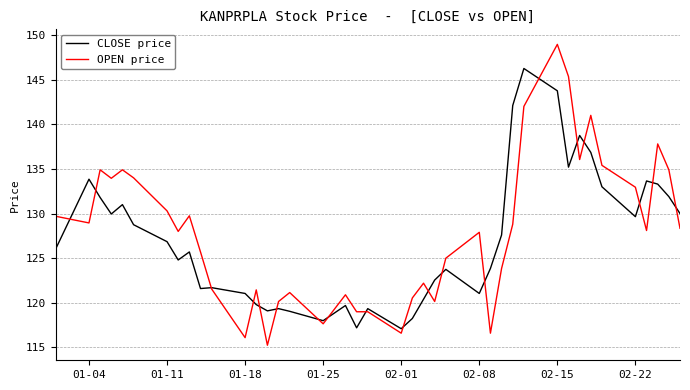

List the series in order of their peak value, highest first.

OPEN price, CLOSE price